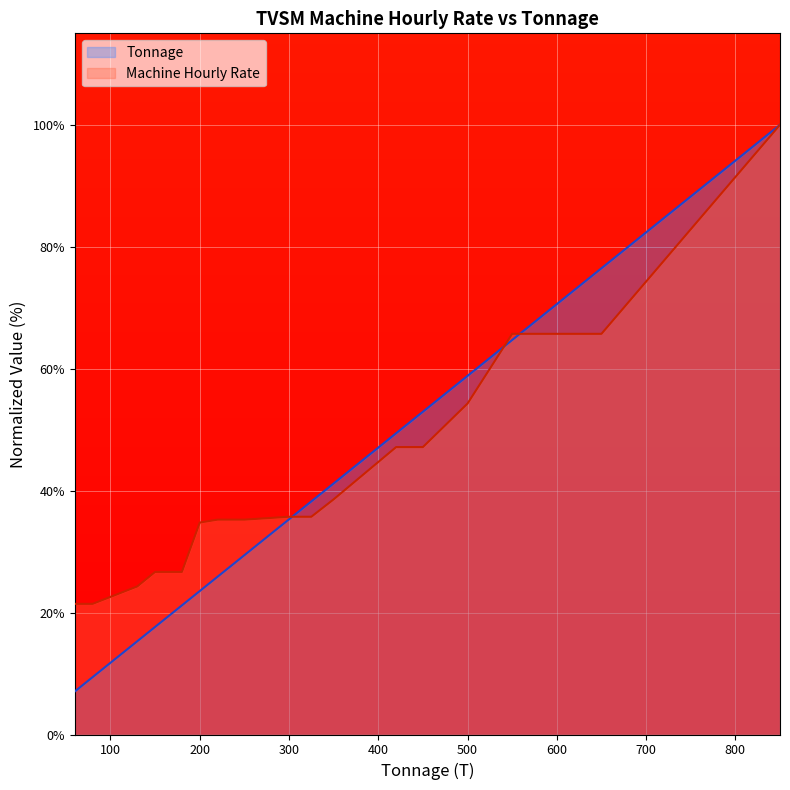

How many intersections are there between Machine Hourly Rate and Tonnage?

3